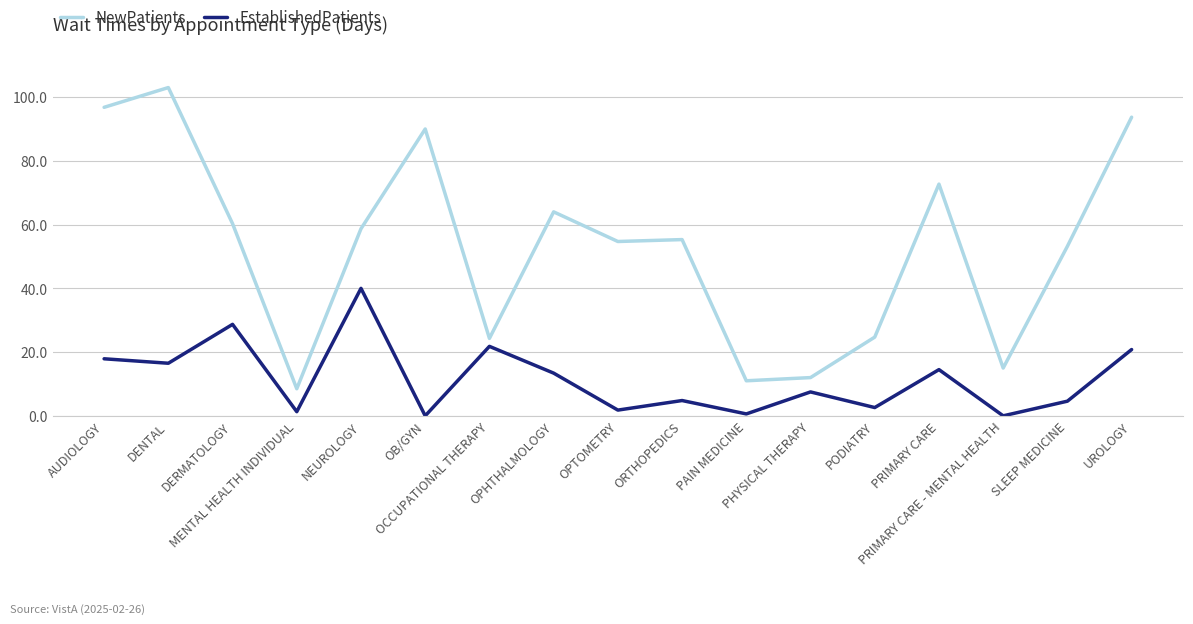

True or false: NewPatients and EstablishedPatients cross at least once.

False